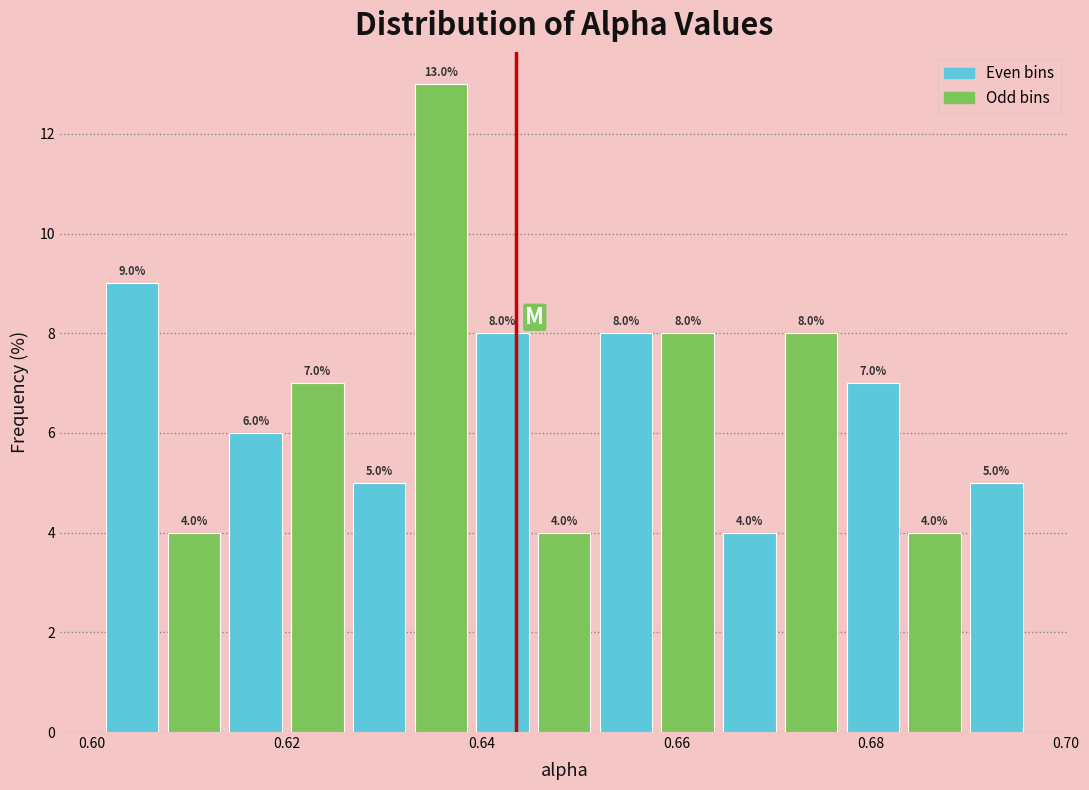

Read against the x-axis, roughly where is the centre of the tallest bar?

0.636